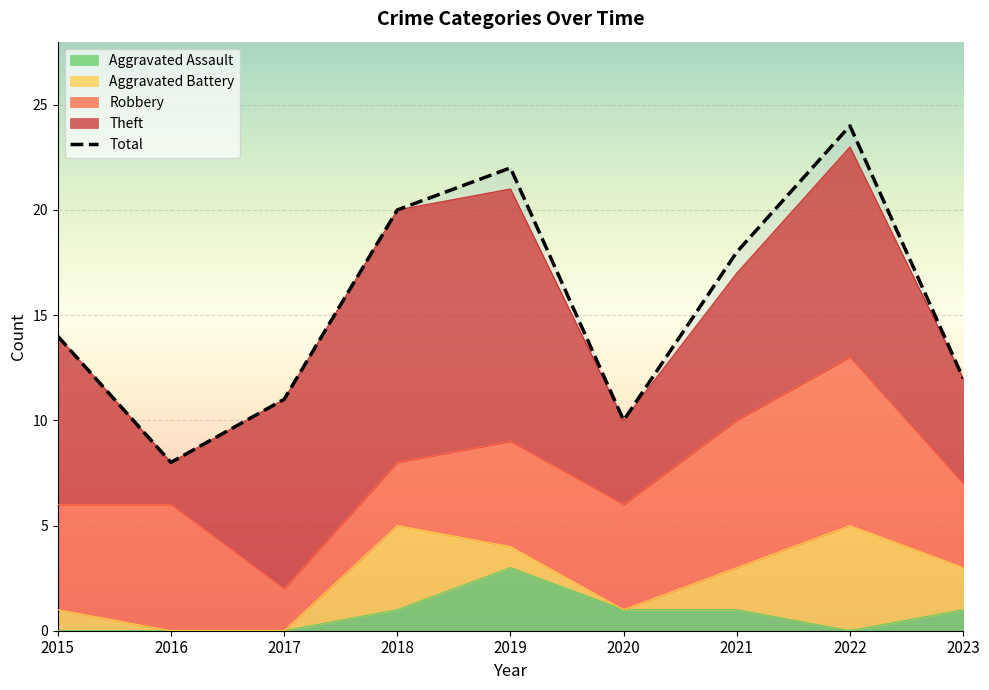

What is the difference between the maximum and second lowest values?

14